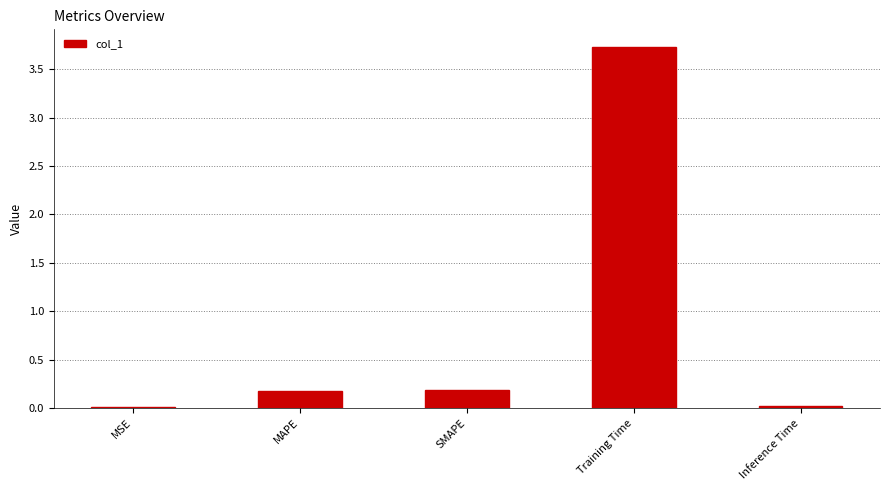

Count the number of data series in this chart.

1